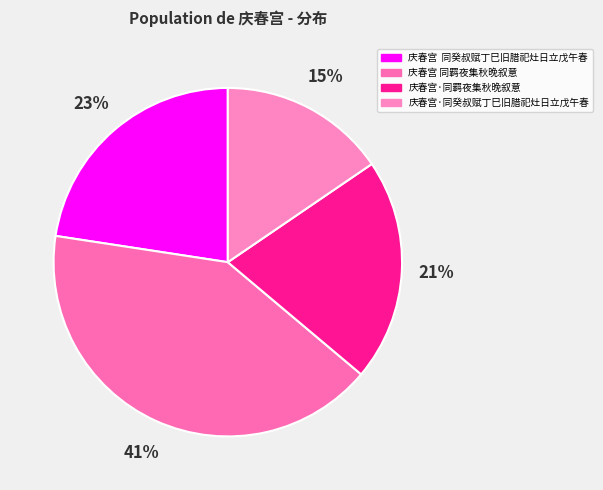

What percentage is the 庆春宫·同癸叔赋丁巳旧腊祀灶日立戊午春 slice, to the nearest percent?

15%